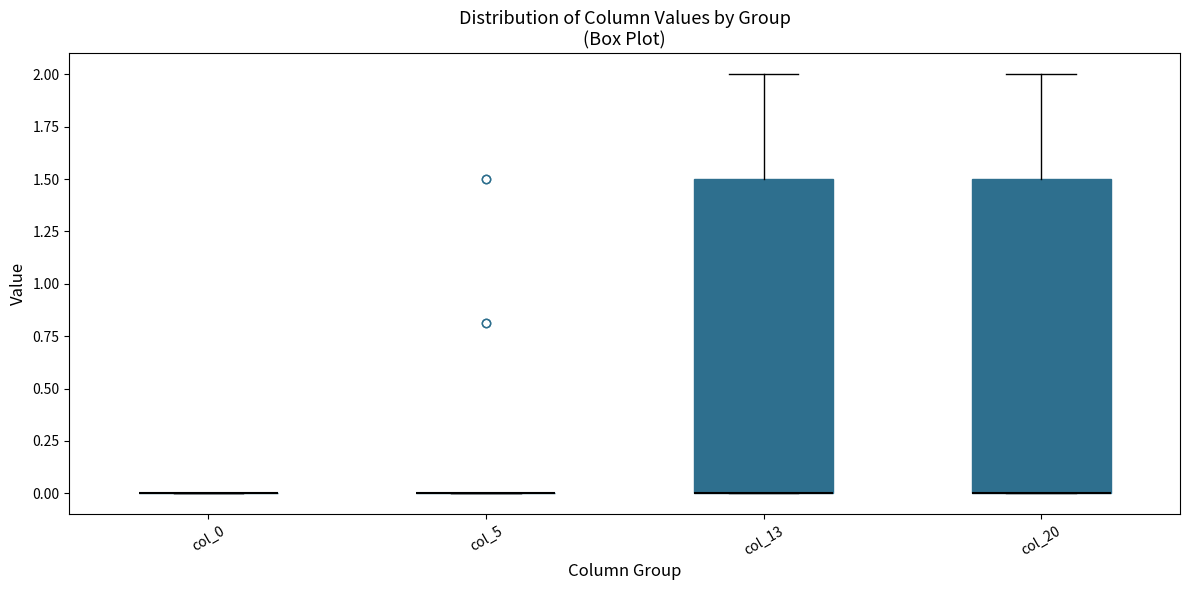

Reading left to right, read every box against the y-axis: the position of its median line, the range the box covers, and the ends of its whiskers. The values are not printed on the chart, so give them approximately, as read against the axis.

col_0: box collapsed to a line at 0.0, whiskers 0.0 to 0.0
col_5: box collapsed to a line at 0.0, whiskers 0.0 to 0.0
col_13: median 0.0 (drawn on the box's lower edge), box 0.0 to 1.5, whiskers 0.0 to 2.0
col_20: median 0.0 (drawn on the box's lower edge), box 0.0 to 1.5, whiskers 0.0 to 2.0